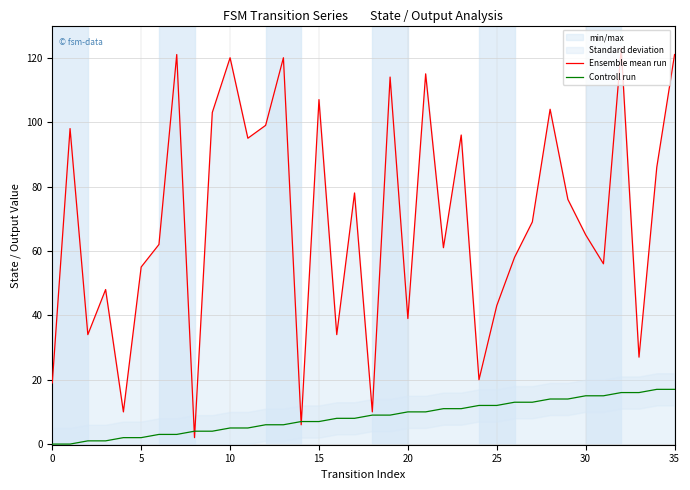

The Ensemble mean run series shows 3 at 8. True or false?

False